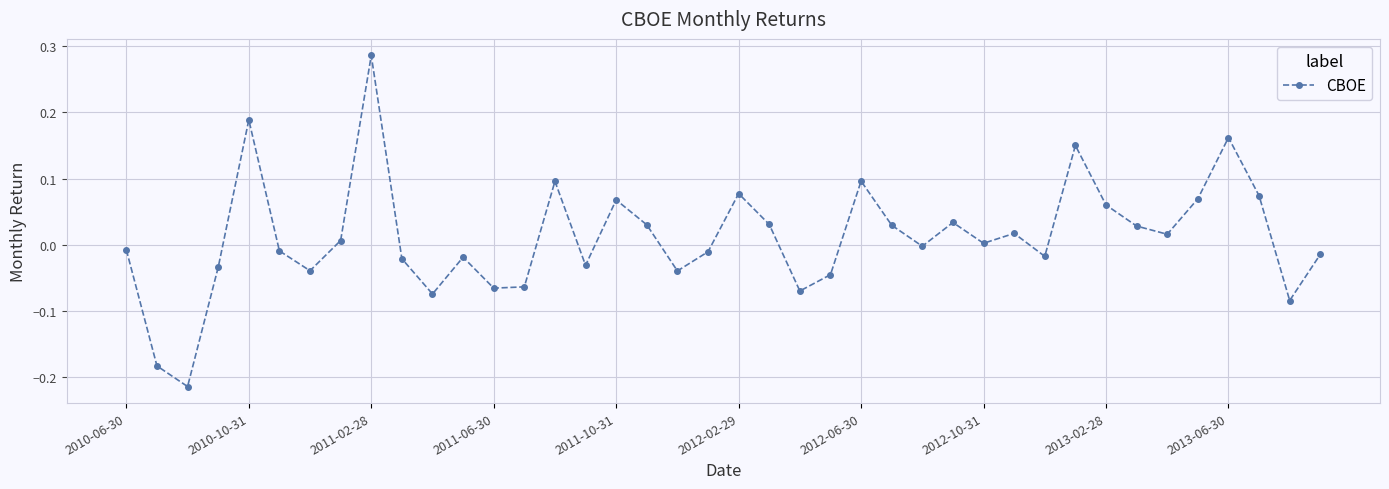

How many points are higher than both their immediate neighbors (excluding endpoints)?

11